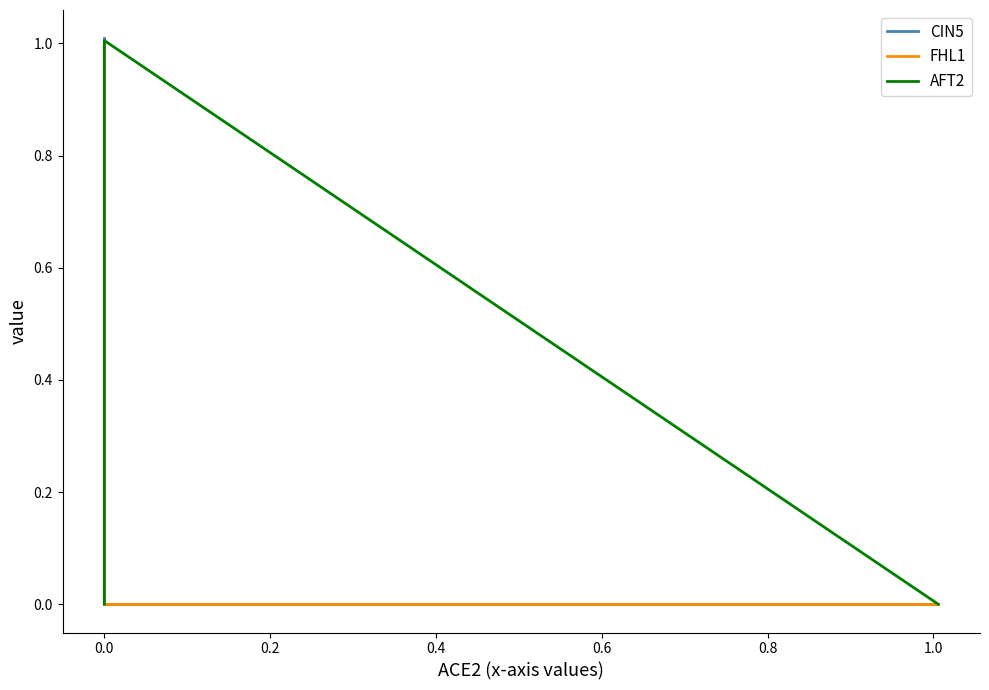

Which series changed the most between 0.0 and 0.4?

CIN5